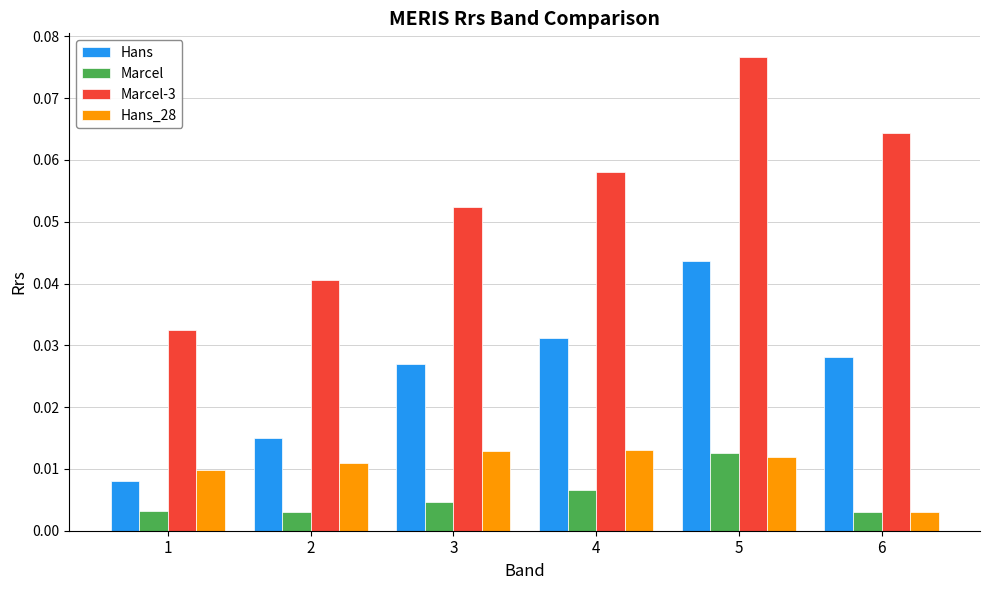

At how many categories does at least one series exceed 0?

6